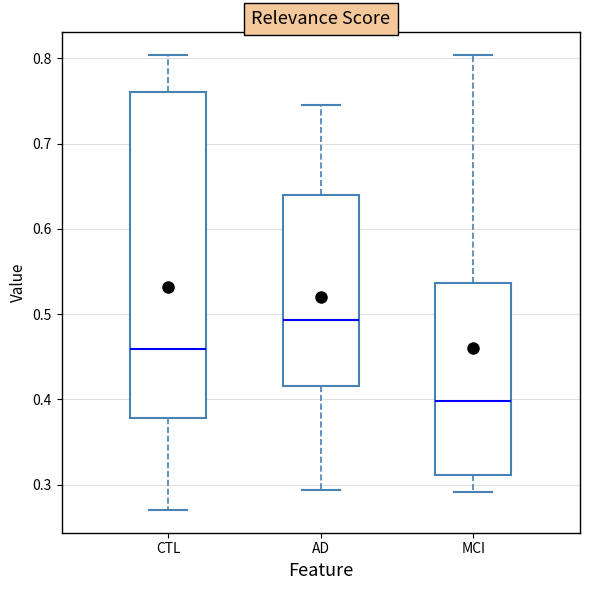

Reading left to right, transcribe this box plot: for each box, give where its median line is, the range the box spans, and where its two whiskers end, as read against the y-axis. The values are not printed on the chart, so give them approximately, as read against the axis.

CTL: median 0.46, box 0.38 to 0.76, whiskers 0.27 to 0.80
AD: median 0.49, box 0.42 to 0.64, whiskers 0.29 to 0.75
MCI: median 0.40, box 0.31 to 0.54, whiskers 0.29 to 0.80